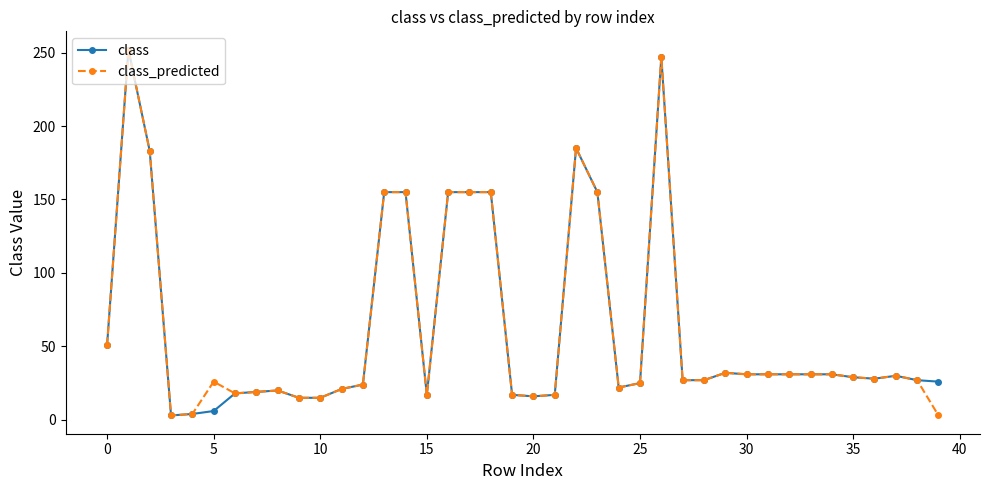

At how many categories does at least one series exceed 217?

2